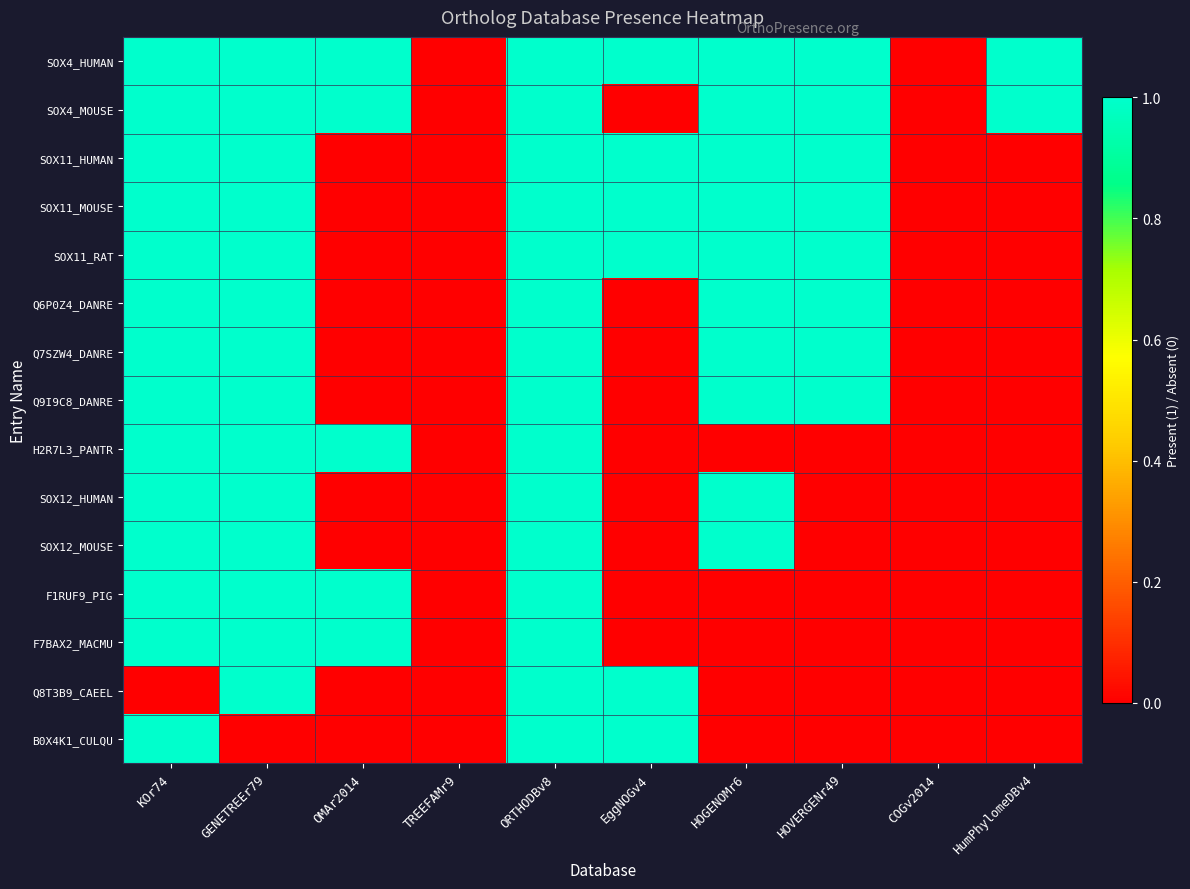

Reading right to left, transcribe all the data shown in this chart.

SOX4_HUMAN: HumPhylomeDBv4=1	COGv2014=0	HOVERGENr49=1	HOGENOMr6=1	EggNOGv4=1	ORTHODBv8=1	TREEFAMr9=0	OMAr2014=1	GENETREEr79=1	KOr74=1
SOX4_MOUSE: HumPhylomeDBv4=1	COGv2014=0	HOVERGENr49=1	HOGENOMr6=1	EggNOGv4=0	ORTHODBv8=1	TREEFAMr9=0	OMAr2014=1	GENETREEr79=1	KOr74=1
SOX11_HUMAN: HumPhylomeDBv4=0	COGv2014=0	HOVERGENr49=1	HOGENOMr6=1	EggNOGv4=1	ORTHODBv8=1	TREEFAMr9=0	OMAr2014=0	GENETREEr79=1	KOr74=1
SOX11_MOUSE: HumPhylomeDBv4=0	COGv2014=0	HOVERGENr49=1	HOGENOMr6=1	EggNOGv4=1	ORTHODBv8=1	TREEFAMr9=0	OMAr2014=0	GENETREEr79=1	KOr74=1
SOX11_RAT: HumPhylomeDBv4=0	COGv2014=0	HOVERGENr49=1	HOGENOMr6=1	EggNOGv4=1	ORTHODBv8=1	TREEFAMr9=0	OMAr2014=0	GENETREEr79=1	KOr74=1
Q6P0Z4_DANRE: HumPhylomeDBv4=0	COGv2014=0	HOVERGENr49=1	HOGENOMr6=1	EggNOGv4=0	ORTHODBv8=1	TREEFAMr9=0	OMAr2014=0	GENETREEr79=1	KOr74=1
Q7SZW4_DANRE: HumPhylomeDBv4=0	COGv2014=0	HOVERGENr49=1	HOGENOMr6=1	EggNOGv4=0	ORTHODBv8=1	TREEFAMr9=0	OMAr2014=0	GENETREEr79=1	KOr74=1
Q9I9C8_DANRE: HumPhylomeDBv4=0	COGv2014=0	HOVERGENr49=1	HOGENOMr6=1	EggNOGv4=0	ORTHODBv8=1	TREEFAMr9=0	OMAr2014=0	GENETREEr79=1	KOr74=1
H2R7L3_PANTR: HumPhylomeDBv4=0	COGv2014=0	HOVERGENr49=0	HOGENOMr6=0	EggNOGv4=0	ORTHODBv8=1	TREEFAMr9=0	OMAr2014=1	GENETREEr79=1	KOr74=1
SOX12_HUMAN: HumPhylomeDBv4=0	COGv2014=0	HOVERGENr49=0	HOGENOMr6=1	EggNOGv4=0	ORTHODBv8=1	TREEFAMr9=0	OMAr2014=0	GENETREEr79=1	KOr74=1
SOX12_MOUSE: HumPhylomeDBv4=0	COGv2014=0	HOVERGENr49=0	HOGENOMr6=1	EggNOGv4=0	ORTHODBv8=1	TREEFAMr9=0	OMAr2014=0	GENETREEr79=1	KOr74=1
F1RUF9_PIG: HumPhylomeDBv4=0	COGv2014=0	HOVERGENr49=0	HOGENOMr6=0	EggNOGv4=0	ORTHODBv8=1	TREEFAMr9=0	OMAr2014=1	GENETREEr79=1	KOr74=1
F7BAX2_MACMU: HumPhylomeDBv4=0	COGv2014=0	HOVERGENr49=0	HOGENOMr6=0	EggNOGv4=0	ORTHODBv8=1	TREEFAMr9=0	OMAr2014=1	GENETREEr79=1	KOr74=1
Q8T3B9_CAEEL: HumPhylomeDBv4=0	COGv2014=0	HOVERGENr49=0	HOGENOMr6=0	EggNOGv4=1	ORTHODBv8=1	TREEFAMr9=0	OMAr2014=0	GENETREEr79=1	KOr74=0
B0X4K1_CULQU: HumPhylomeDBv4=0	COGv2014=0	HOVERGENr49=0	HOGENOMr6=0	EggNOGv4=1	ORTHODBv8=1	TREEFAMr9=0	OMAr2014=0	GENETREEr79=0	KOr74=1